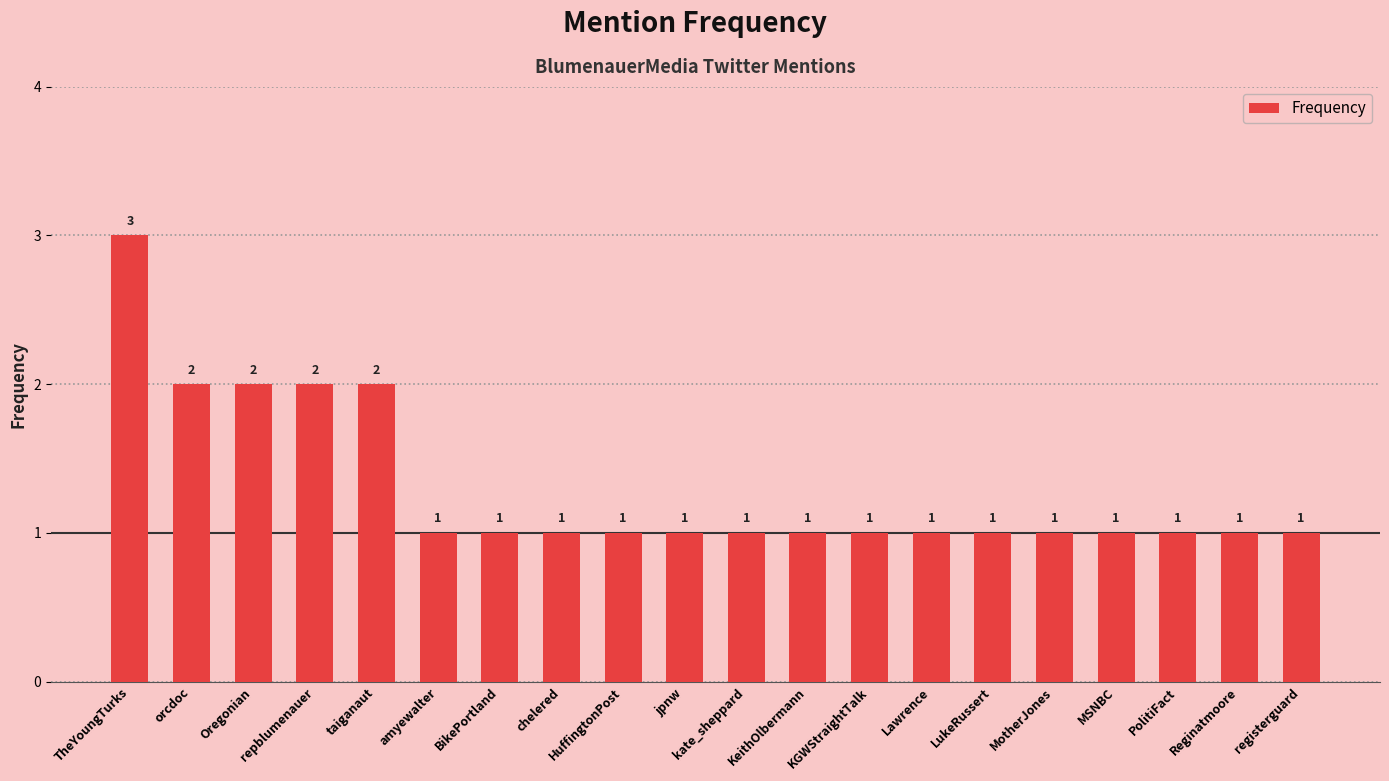

Which category has the highest value across all series?

TheYoungTurks